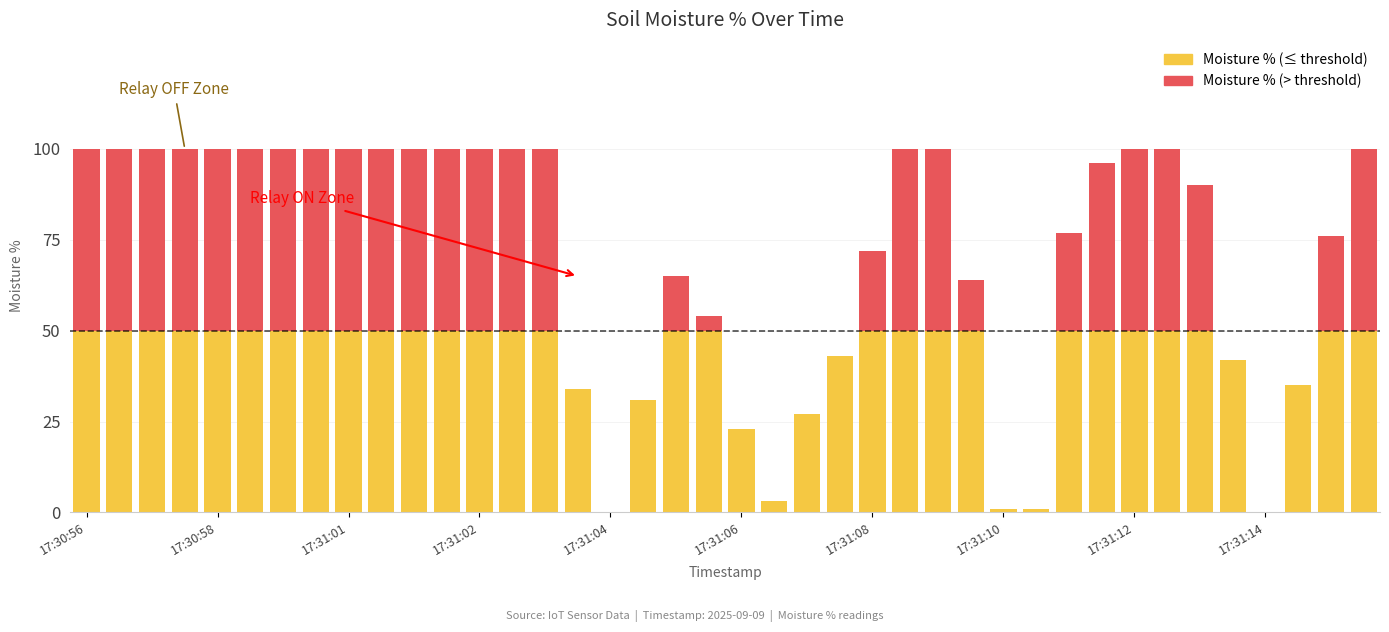

The value of Moisture % (above threshold) at 30 is 41. True or false?

False